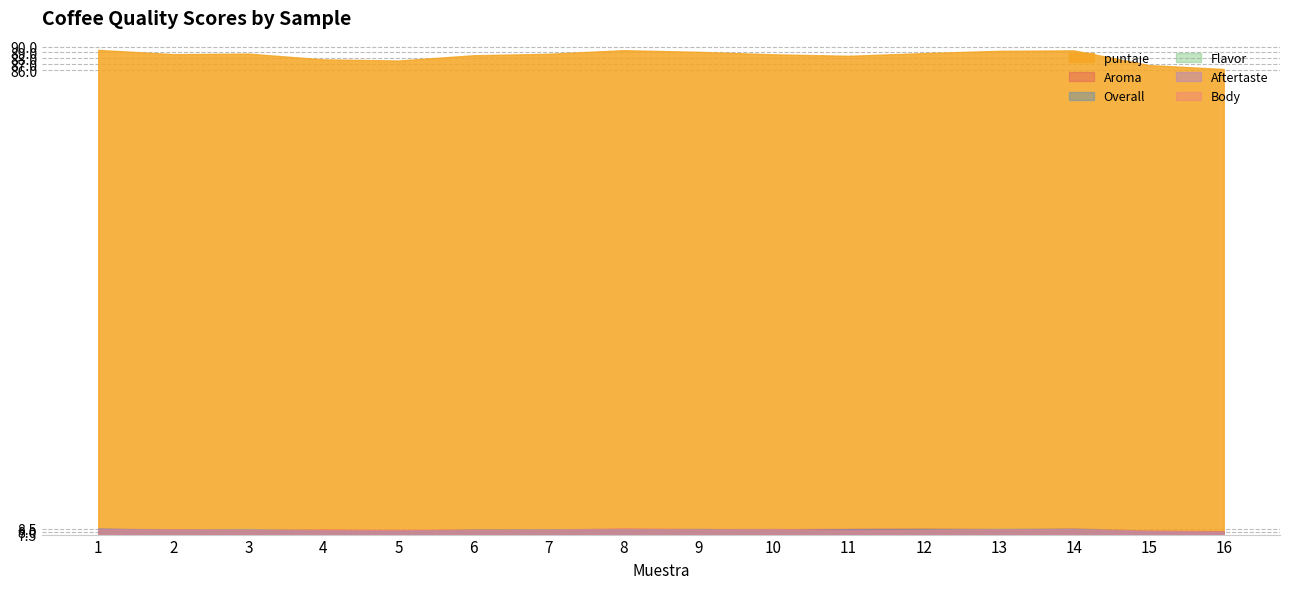

True or false: puntaje  and Flavor intersect in this chart.

False